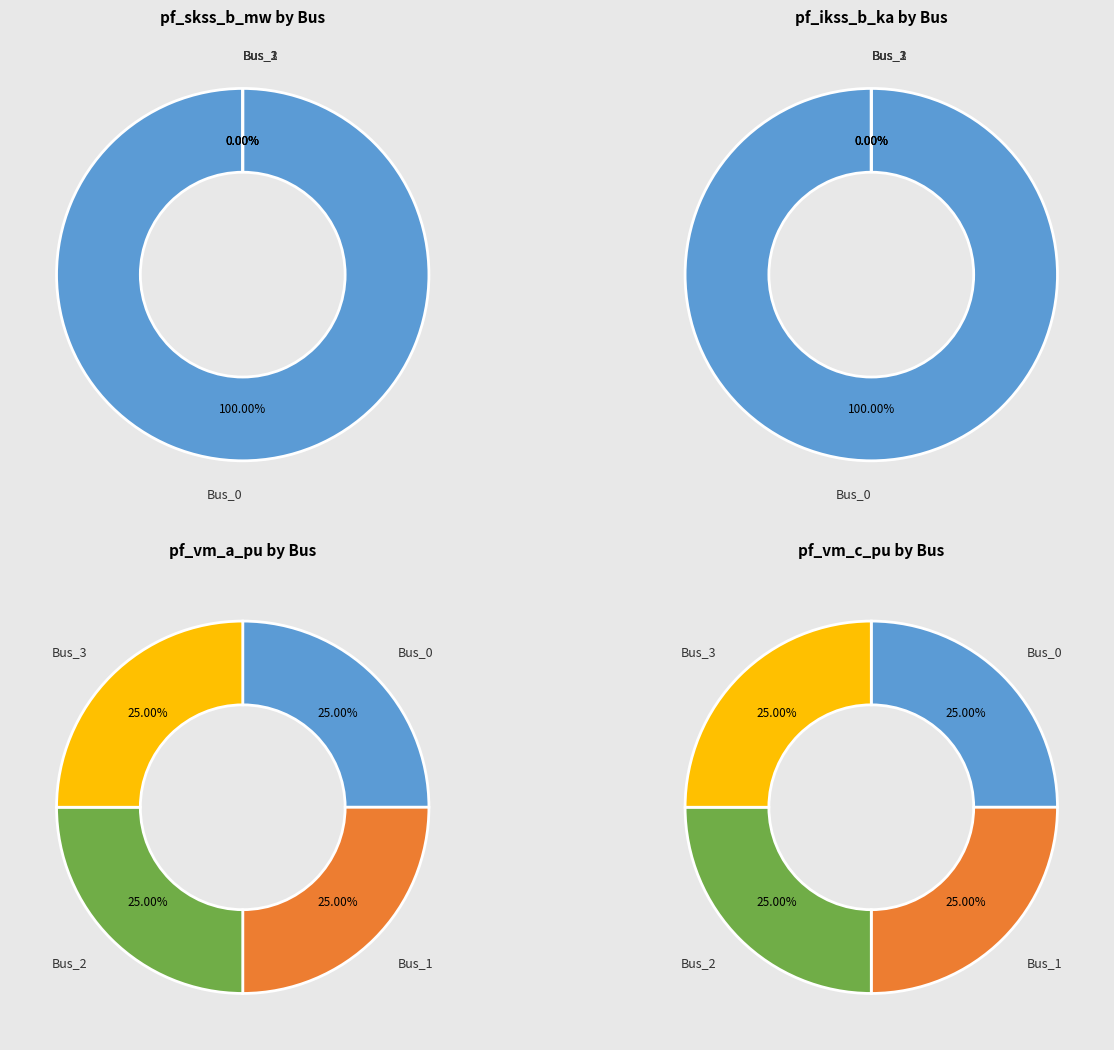

At Bus_0, list the series in order from smallest to largest.

pf_vm_c_pu, pf_vm_a_pu, pf_ikss_b_ka, pf_skss_b_mw